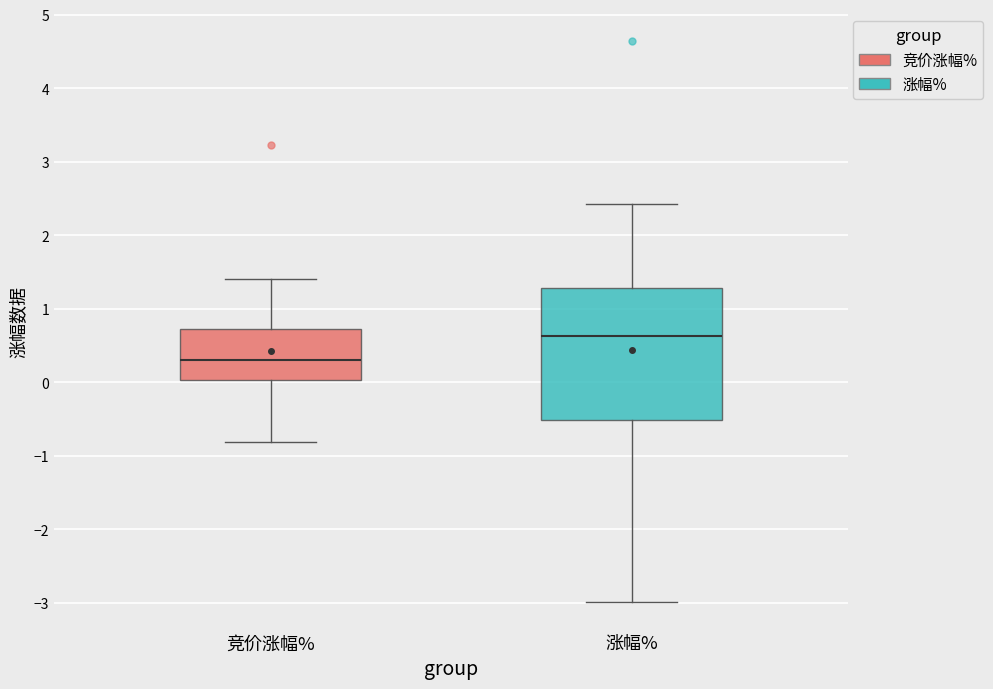

Reading left to right, read every box against the y-axis: the position of its median line, the range the box covers, and the ends of its whiskers. The values are not printed on the chart, so give them approximately, as read against the axis.

竞价涨幅%: median 0.3, box 0.0 to 0.7, whiskers -0.8 to 1.4
涨幅%: median 0.6, box -0.5 to 1.3, whiskers -3.0 to 2.4